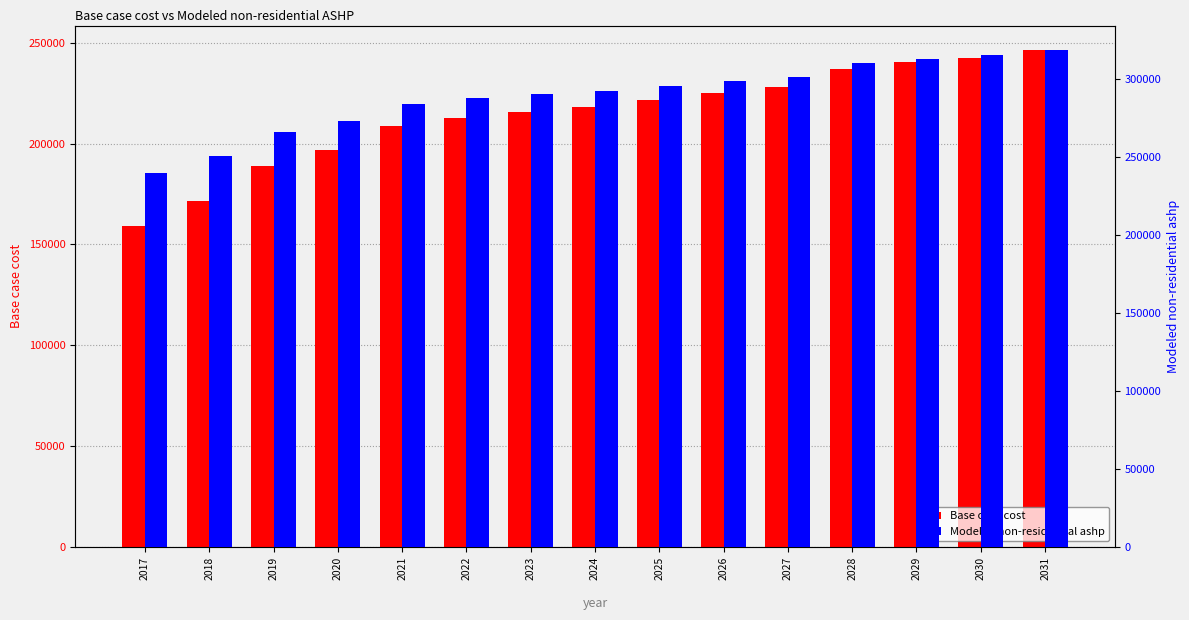

Which category has the lowest value across all series?

2017